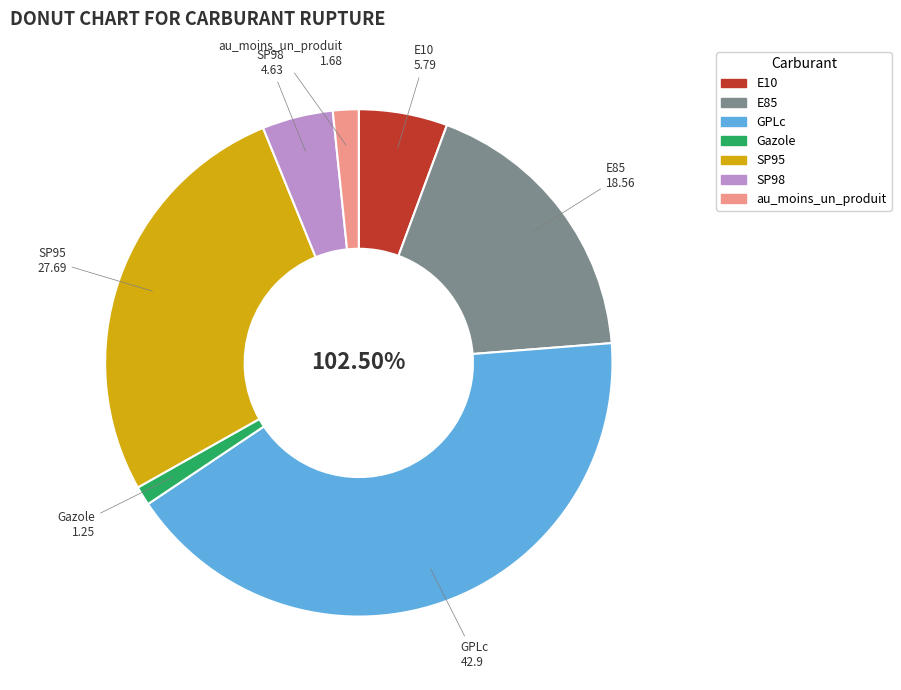

Rank the categories by value from lowest to highest.

Gazole, au_moins_un_produit, SP98, E10, E85, SP95, GPLc